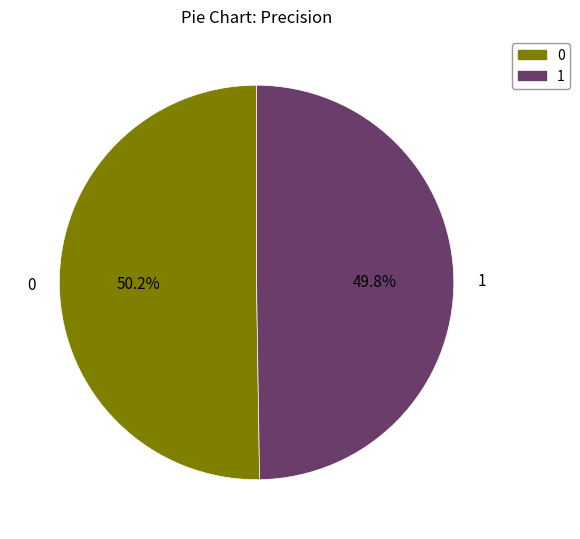

What is the total percentage of 1 and 0?

100.0%